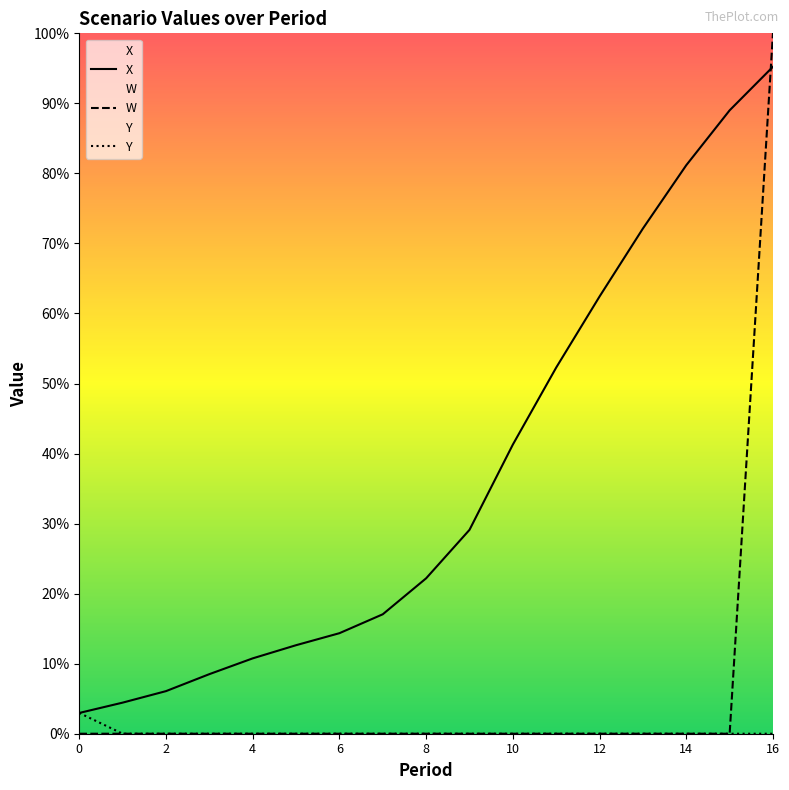

True or false: W has more than 0 points higher than both neighbors.

False